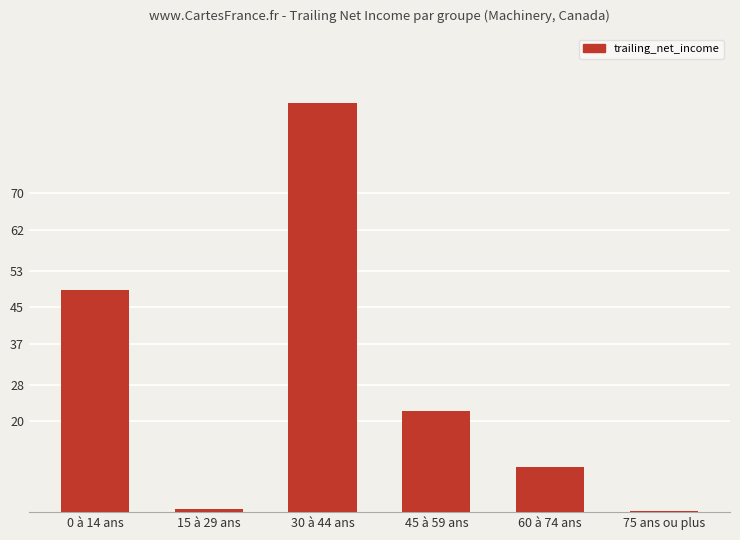

The chart shows a value of 89.9 at 30 à 44 ans. True or false?

True